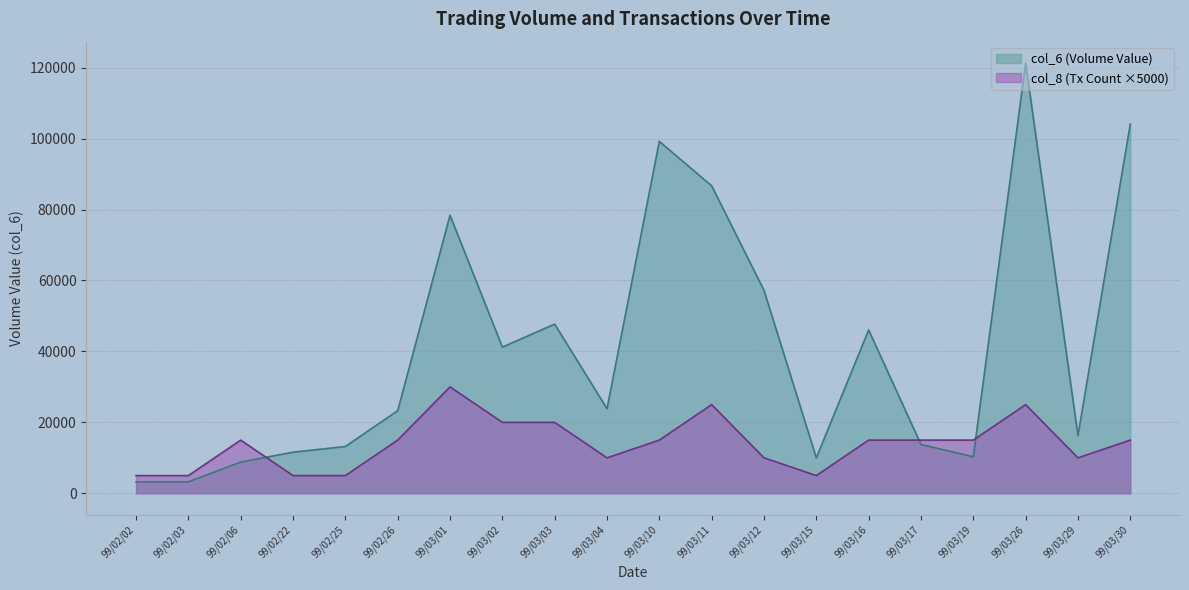

How many lines are shown in the chart?

2